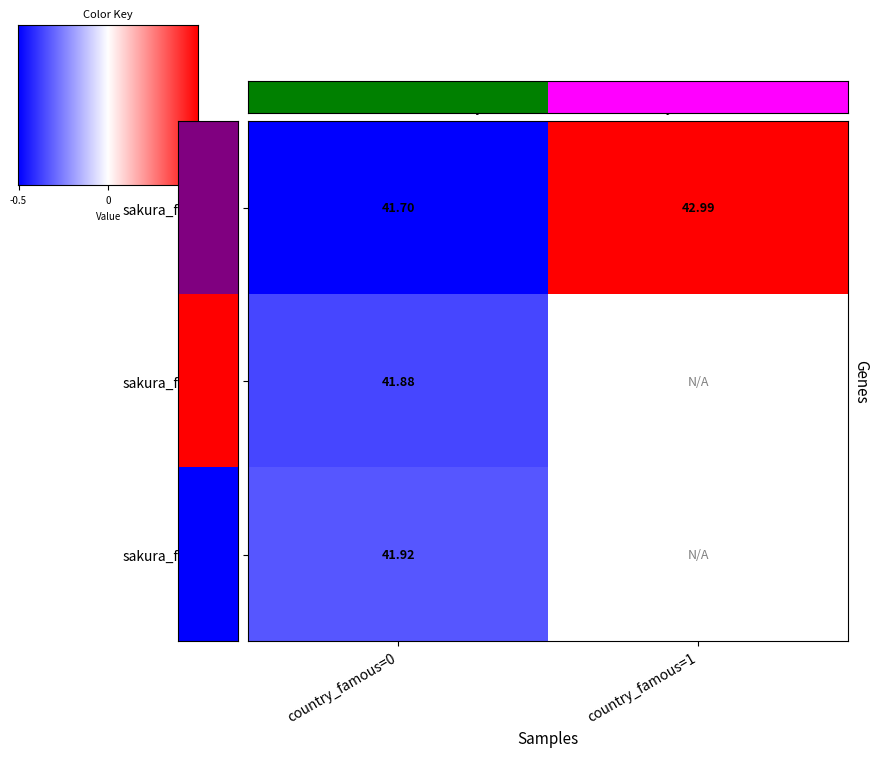

Between country_famous=0 and country_famous=1, which is larger?

country_famous=1